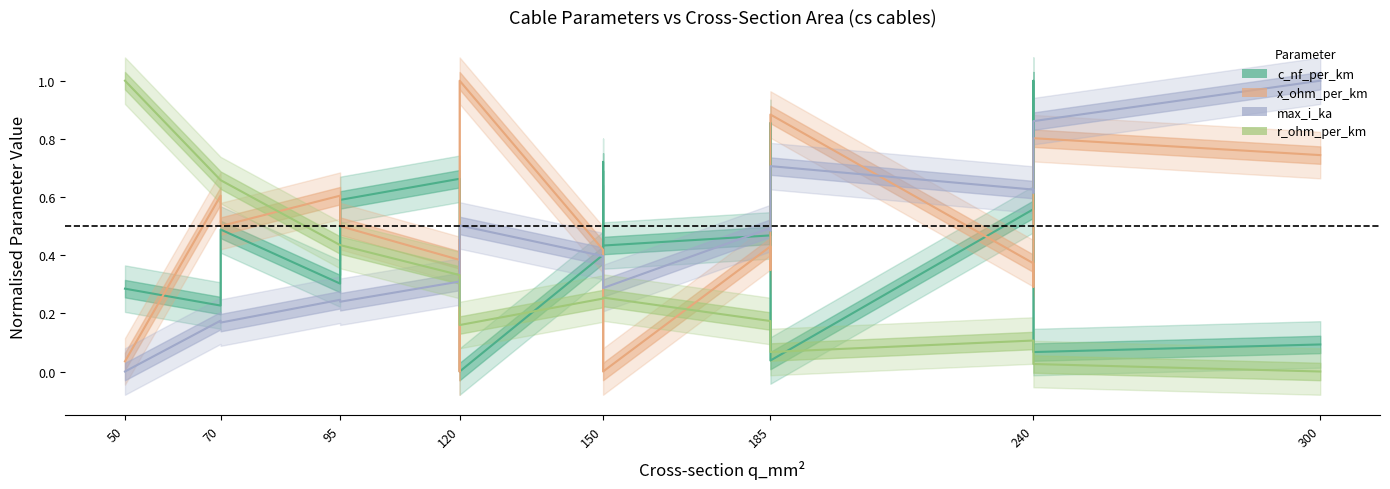

Reading right to left, extract all data points from this chart.

c_nf_per_km: 0.1	0.1	1.0	0.6	0.0	0.9	0.5	0.4	0.7	0.4	0.0	0.4	0.3	0.7	0.6	0.3	0.5	0.2	0.3
x_ohm_per_km: 0.7	0.8	0.3	0.4	0.9	0.3	0.4	0.0	0.3	0.4	1.0	0.0	0.5	0.4	0.5	0.6	0.5	0.6	0.0
max_i_ka: 1.0	0.9	0.6	0.6	0.7	0.5	0.5	0.3	0.4	0.4	0.5	0.2	0.3	0.3	0.2	0.2	0.2	0.2	0.0
r_ohm_per_km: 0.0	0.0	0.1	0.1	0.1	0.2	0.2	0.3	0.3	0.3	0.2	0.3	0.3	0.3	0.4	0.4	0.7	0.7	1.0